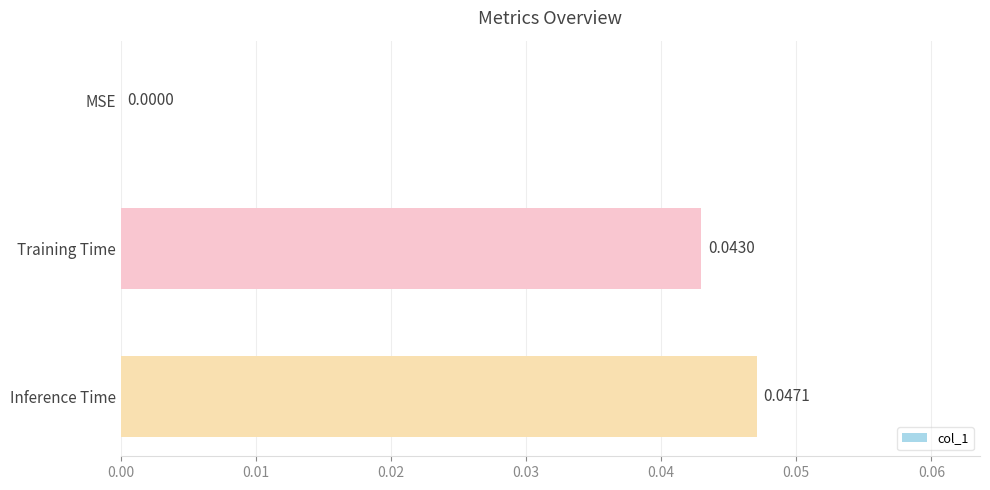

At which category does the chart reach its peak across all series?

Inference Time